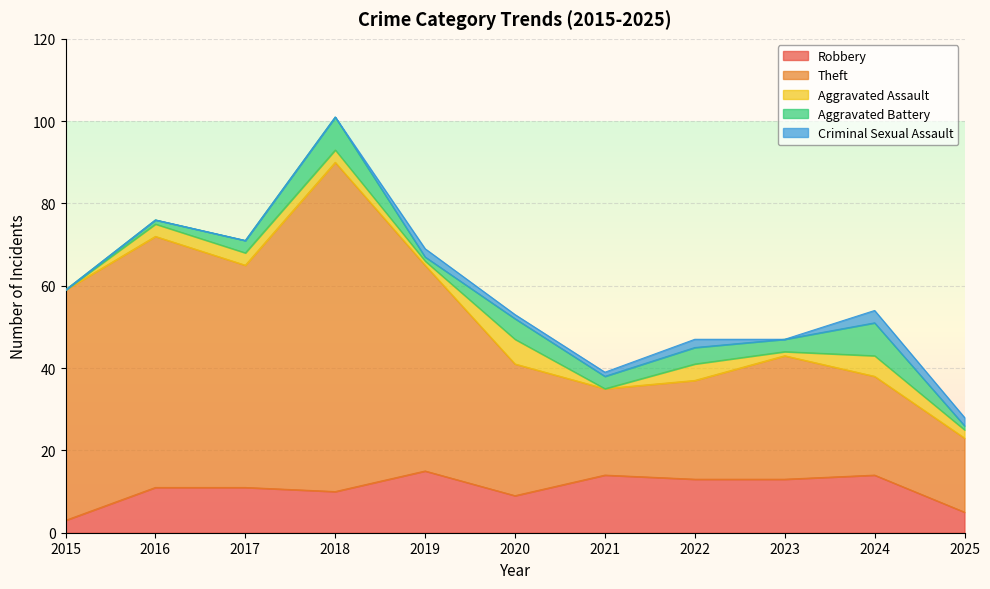

What are all the series names shown in the legend?

Robbery, Theft, Aggravated Assault, Aggravated Battery, Criminal Sexual Assault